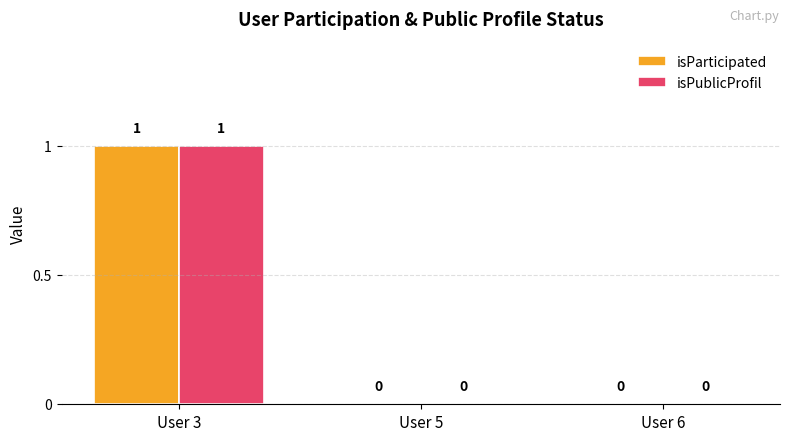

At which category does the chart reach its peak across all series?

User 3